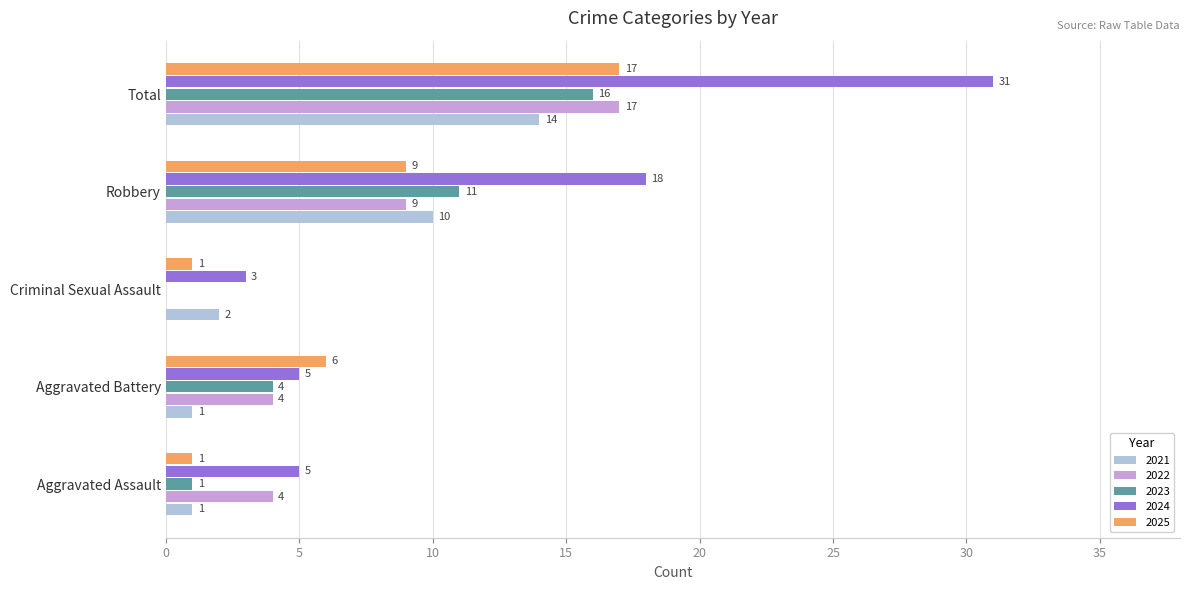

Where is 2023 nearest to the value 8?

Robbery